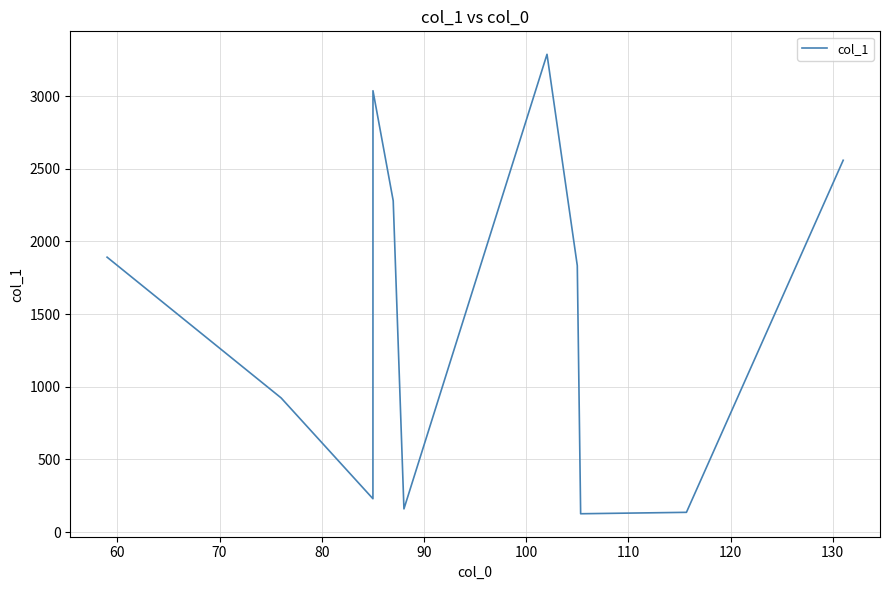

What is the difference between the maximum and minimum values?

3162.2